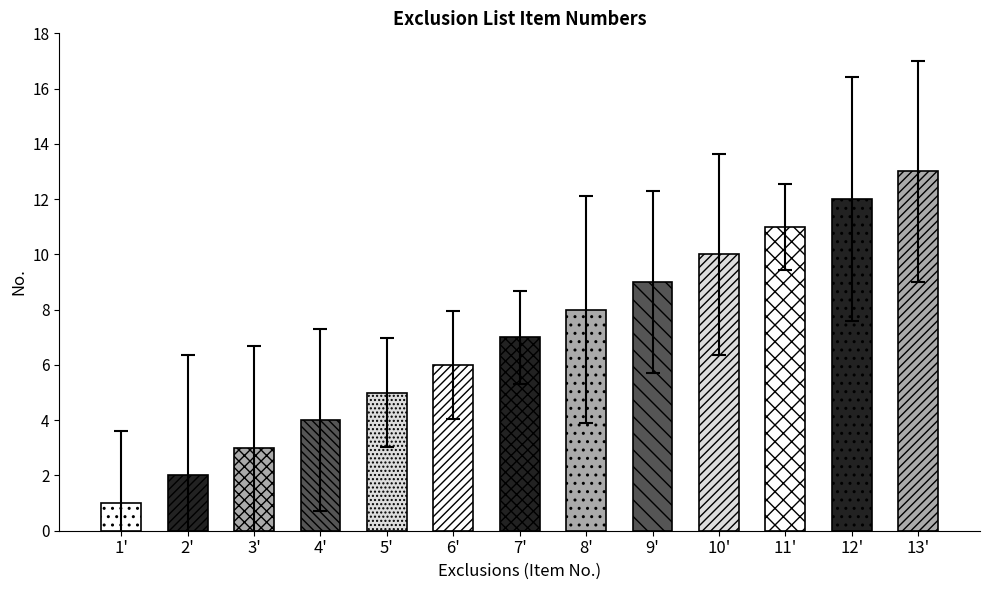

The chart shows a value of 5 at 5. True or false?

True